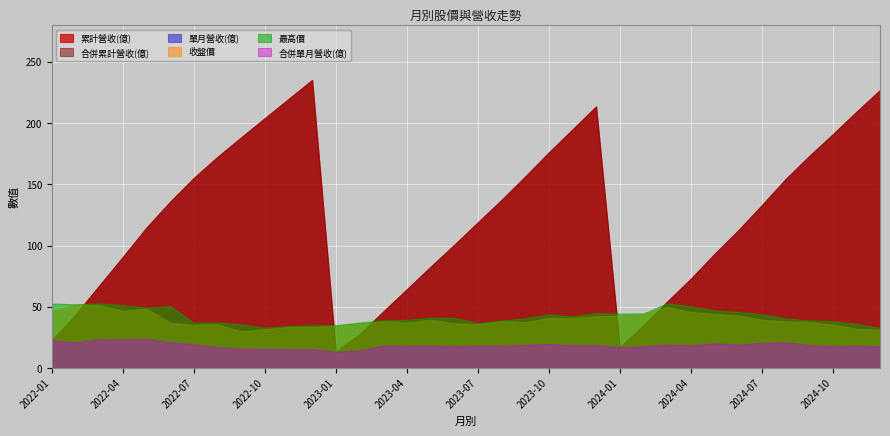

The value of 收盤價 at 2022-02 is 52.0. True or false?

True